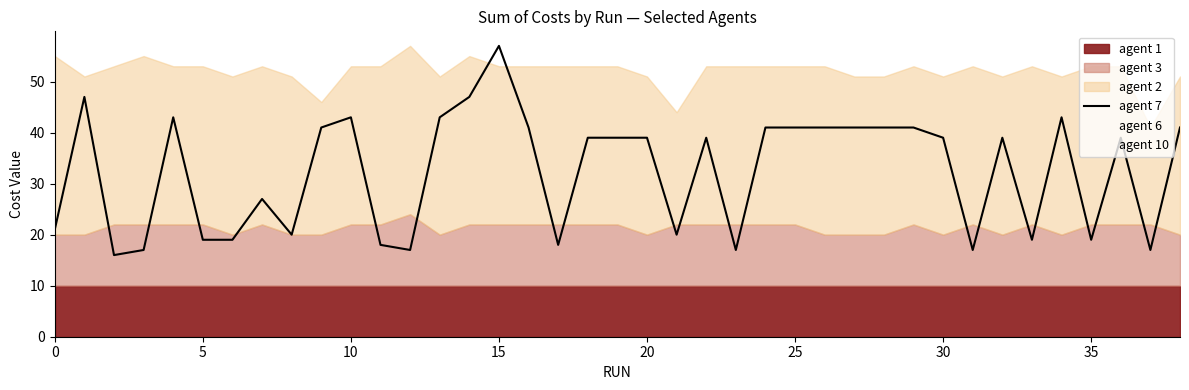

What is the lowest value of the agent 7 series?

16